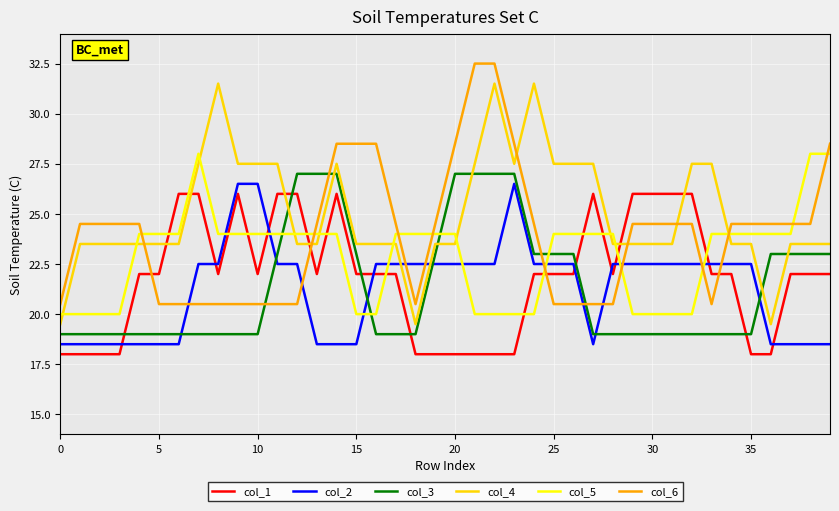

Reading left to right, extract all data points from this chart.

col_1: 18.0	18.0	18.0	18.0	22.0	22.0	26.0	26.0	22.0	26.0	22.0	26.0	26.0	22.0	26.0	22.0	22.0	22.0	18.0	18.0	18.0	18.0	18.0	18.0	22.0	22.0	22.0	26.0	22.0	26.0	26.0	26.0	26.0	22.0	22.0	18.0	18.0	22.0	22.0	22.0
col_2: 18.5	18.5	18.5	18.5	18.5	18.5	18.5	22.5	22.5	26.5	26.5	22.5	22.5	18.5	18.5	18.5	22.5	22.5	22.5	22.5	22.5	22.5	22.5	26.5	22.5	22.5	22.5	18.5	22.5	22.5	22.5	22.5	22.5	22.5	22.5	22.5	18.5	18.5	18.5	18.5
col_3: 19.0	19.0	19.0	19.0	19.0	19.0	19.0	19.0	19.0	19.0	19.0	23.0	27.0	27.0	27.0	23.0	19.0	19.0	19.0	23.0	27.0	27.0	27.0	27.0	23.0	23.0	23.0	19.0	19.0	19.0	19.0	19.0	19.0	19.0	19.0	19.0	23.0	23.0	23.0	23.0
col_4: 19.5	23.5	23.5	23.5	23.5	23.5	23.5	27.5	31.5	27.5	27.5	27.5	23.5	23.5	27.5	23.5	23.5	23.5	19.5	23.5	23.5	27.5	31.5	27.5	31.5	27.5	27.5	27.5	23.5	23.5	23.5	23.5	27.5	27.5	23.5	23.5	19.5	23.5	23.5	23.5
col_5: 20.0	20.0	20.0	20.0	24.0	24.0	24.0	28.0	24.0	24.0	24.0	24.0	24.0	24.0	24.0	20.0	20.0	24.0	24.0	24.0	24.0	20.0	20.0	20.0	20.0	24.0	24.0	24.0	24.0	20.0	20.0	20.0	20.0	24.0	24.0	24.0	24.0	24.0	28.0	28.0
col_6: 20.5	24.5	24.5	24.5	24.5	20.5	20.5	20.5	20.5	20.5	20.5	20.5	20.5	24.5	28.5	28.5	28.5	24.5	20.5	24.5	28.5	32.5	32.5	28.5	24.5	20.5	20.5	20.5	20.5	24.5	24.5	24.5	24.5	20.5	24.5	24.5	24.5	24.5	24.5	28.5